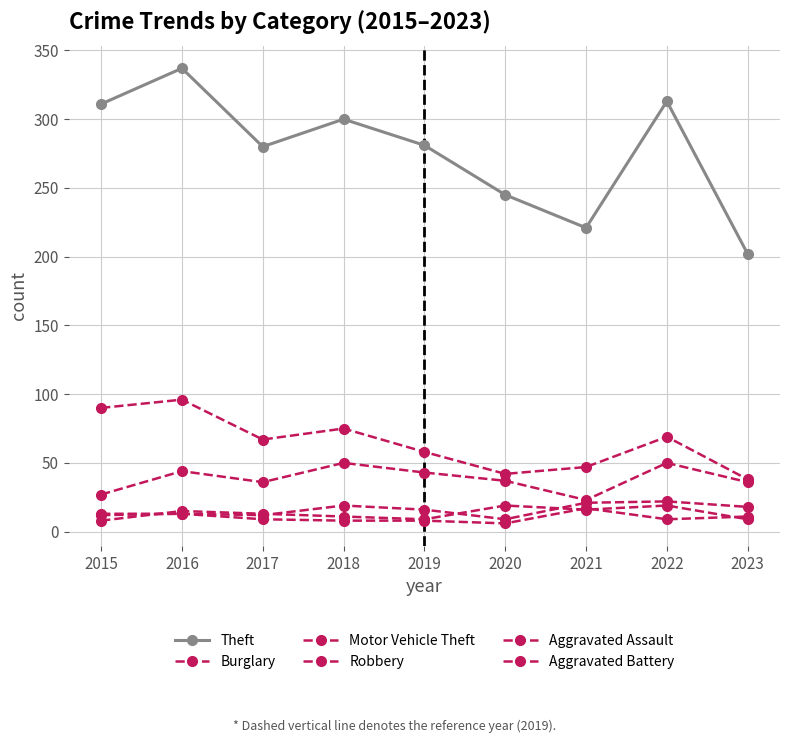

At how many categories does at least one series exceed 174?

9